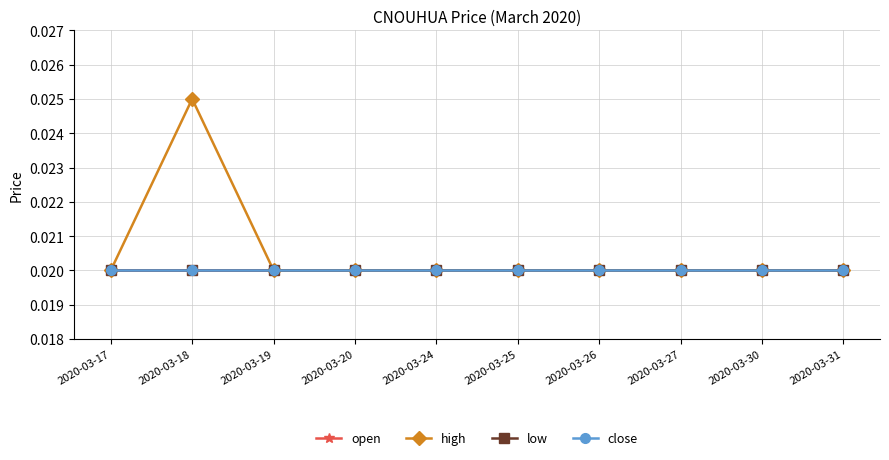

The open series shows 0.0 at 2020-03-31. True or false?

False